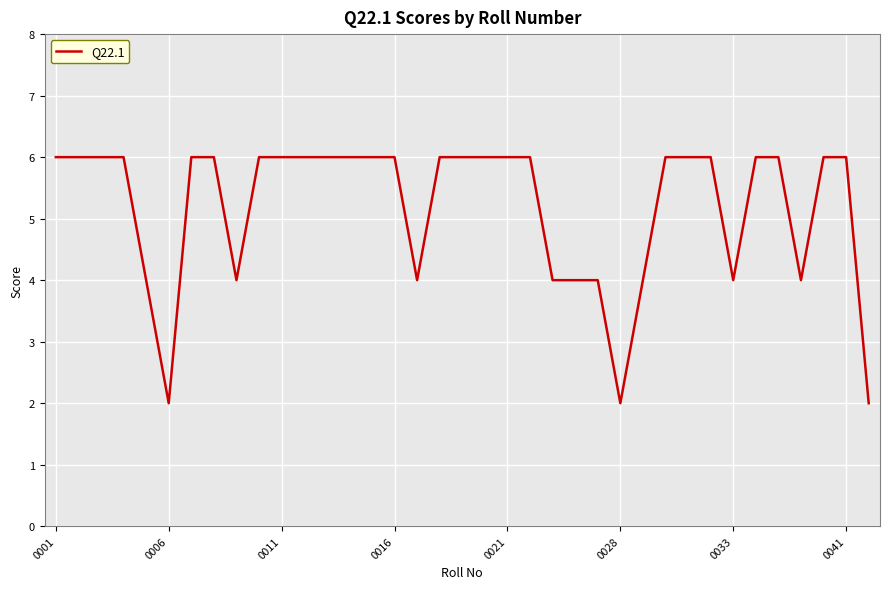

What is the greatest value displayed?

6